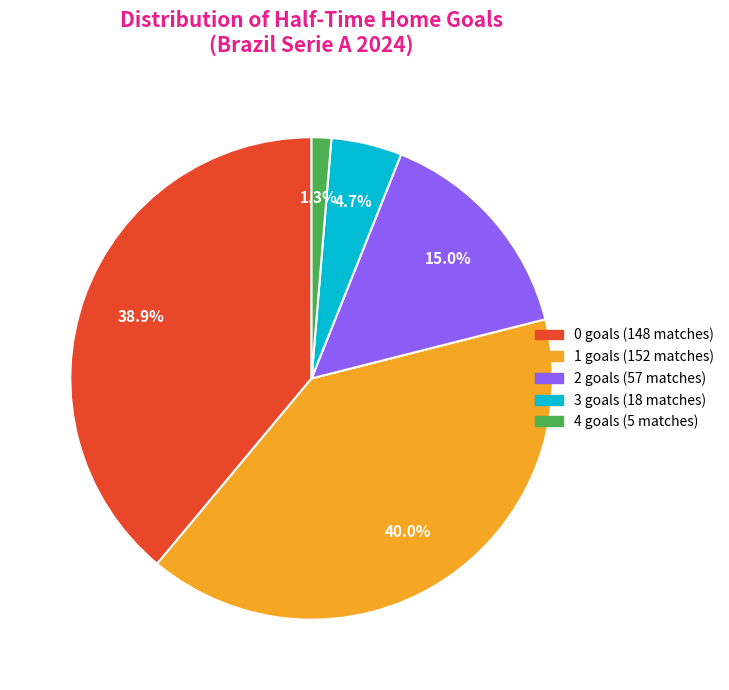

How many slices are in this pie chart?

5